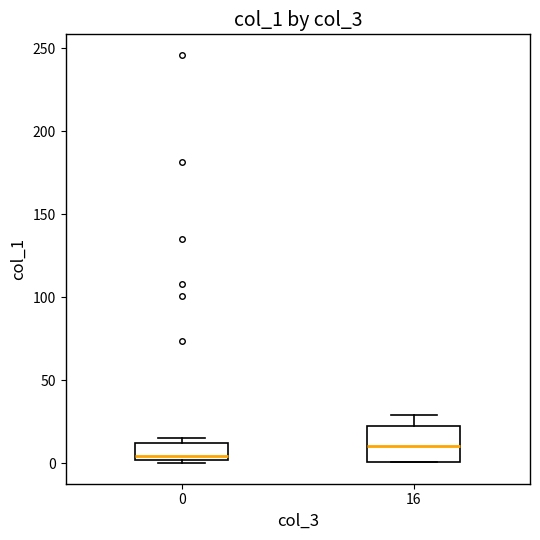

Which box is the tallest, from its lower edge to its upper edge?

16